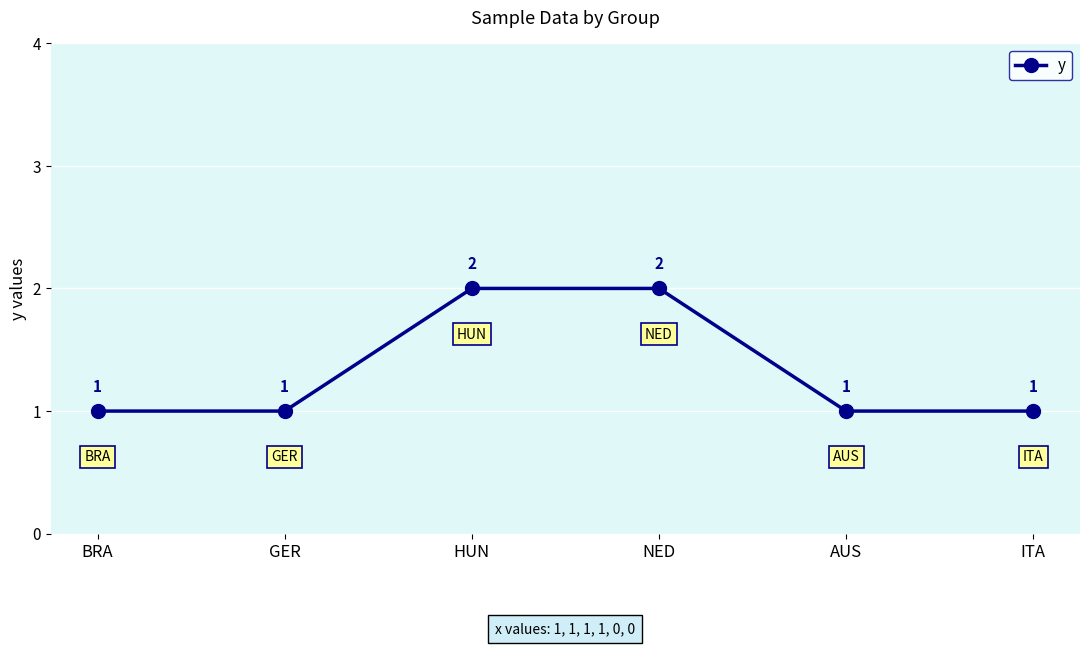

What is the difference between the maximum and minimum values?

1